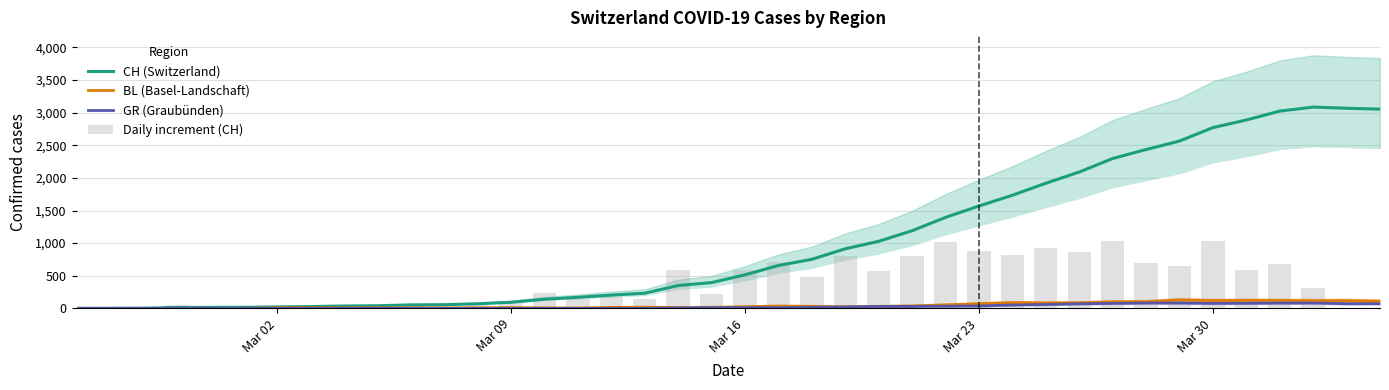

Reading left to right, what are all the values shown in this chart?

CH (Switzerland): 0	1	2	13	15	16	22	27	36	40	53	56	70	93	140	169	203	232	350	395	514	657	752	913	1028	1190	1394	1569	1734	1918	2090	2297	2435	2565	2771	2888	3024	3086	3068	3054
BL (Basel-Landschaft): 0	0	0	0	0	0	8	8	8	8	8	8	8	12	7	5	15	18	12	16	25	36	31	23	31	38	54	71	88	84	86	101	102	128	119	122	120	117	118	109
GR (Graubünden): 0	0	0	0	0	0	0	0	0	0	0	0	0	0	0	0	0	0	7	11	11	11	17	22	30	30	33	37	51	59	70	76	82	82	76	78	81	82	71	72
Daily increment (CH): 0	5	5	55	10	5	30	25	45	20	65	15	70	115	235	145	170	145	590	225	595	715	475	805	575	810	1020	875	825	920	860	1035	690	650	1030	585	680	310	0	0